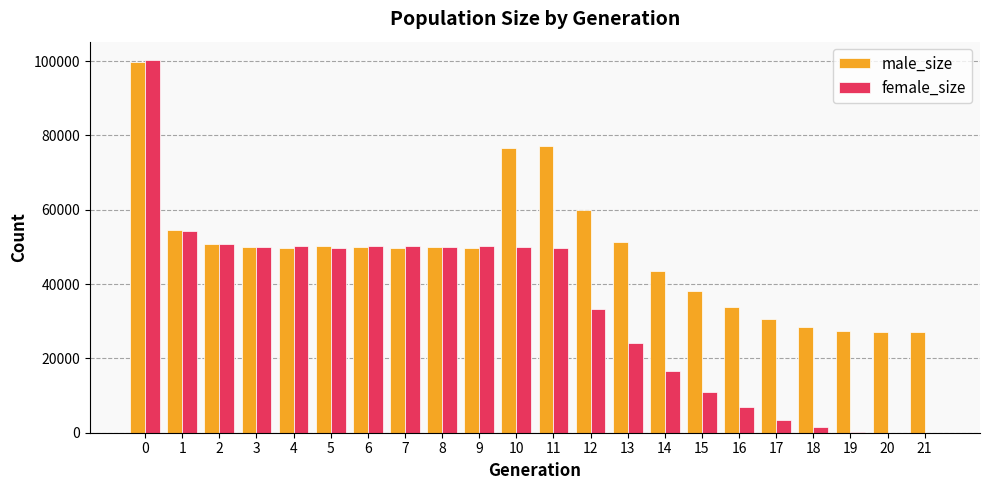

What is the sum of all female_size values?

753182